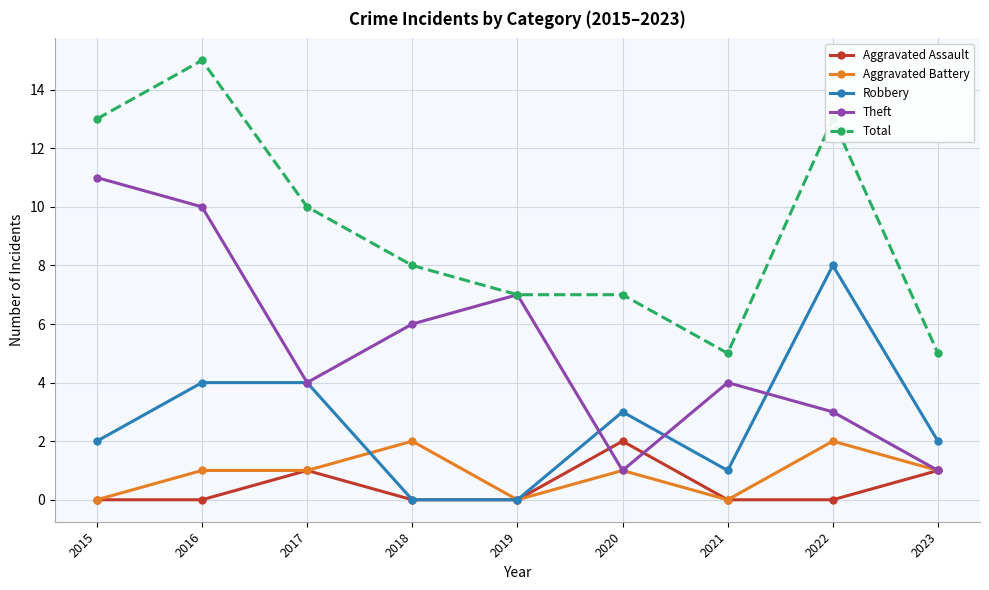

Where is the first local maximum for Aggravated Assault?

2017